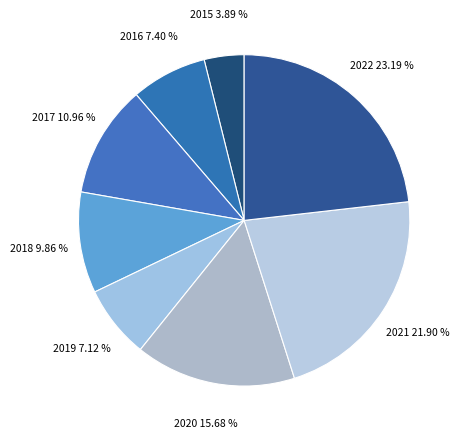

Combined, do 2017 and 2020 account for over 50%?

No